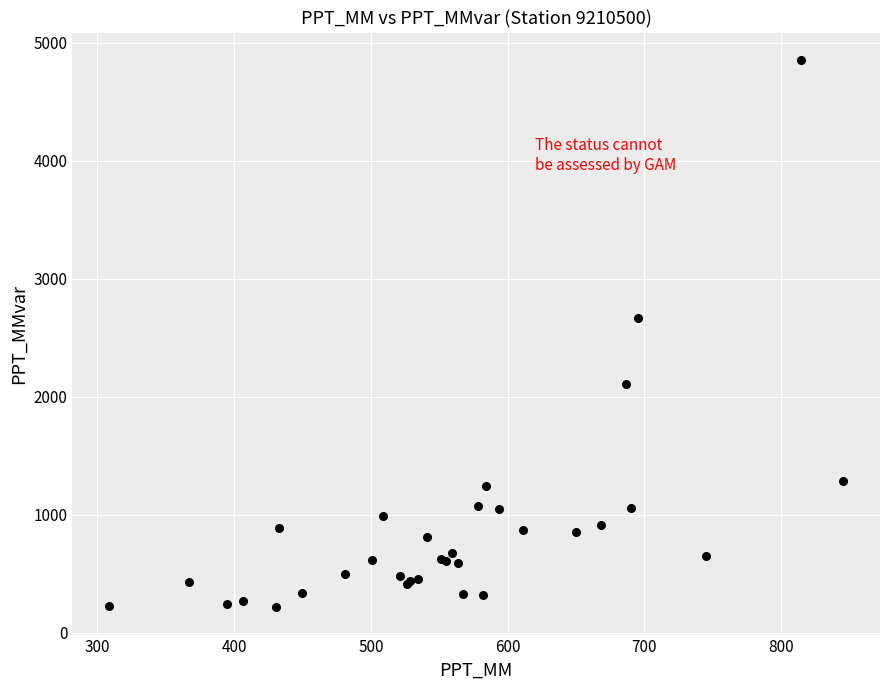

What Y value in the scatter plot is closest to 2534?

2670.3